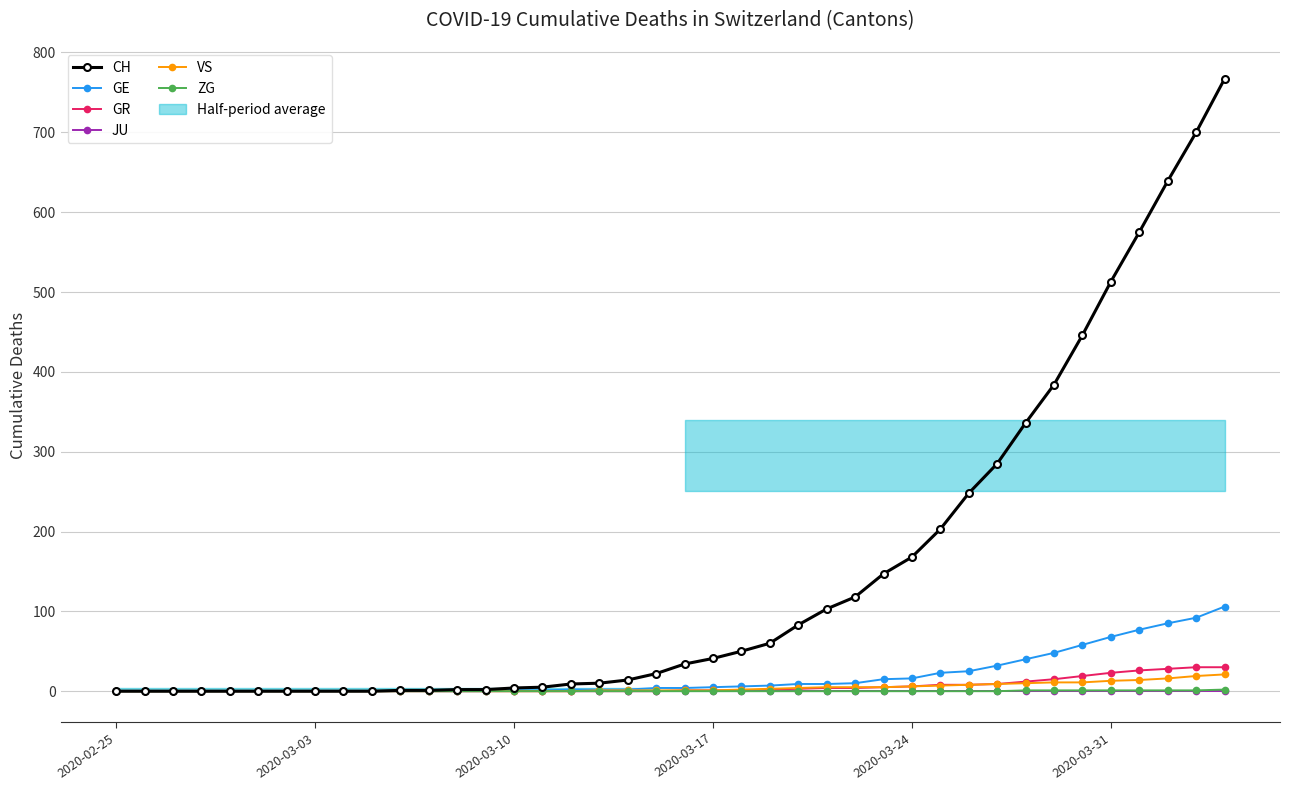

What is the maximum value for VS?

21